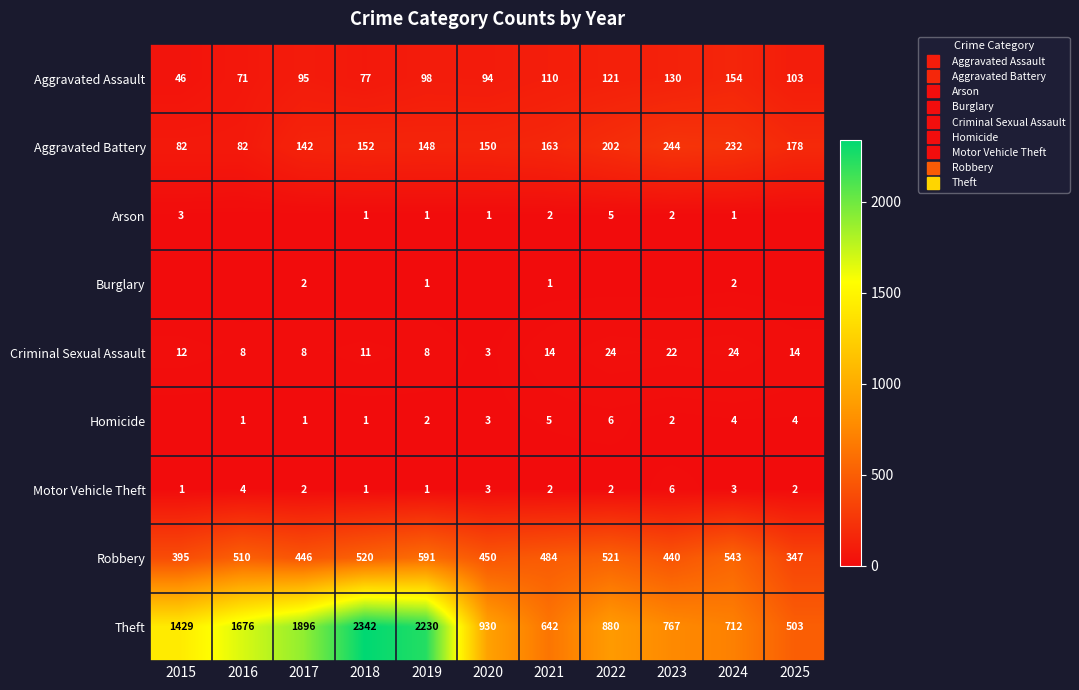

Which series changed the most between 2015 and 2022?

Theft